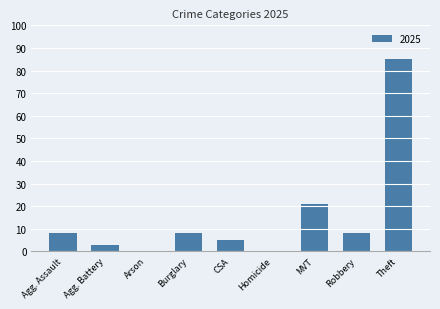

What is the change in value from Robbery to Theft?

+77